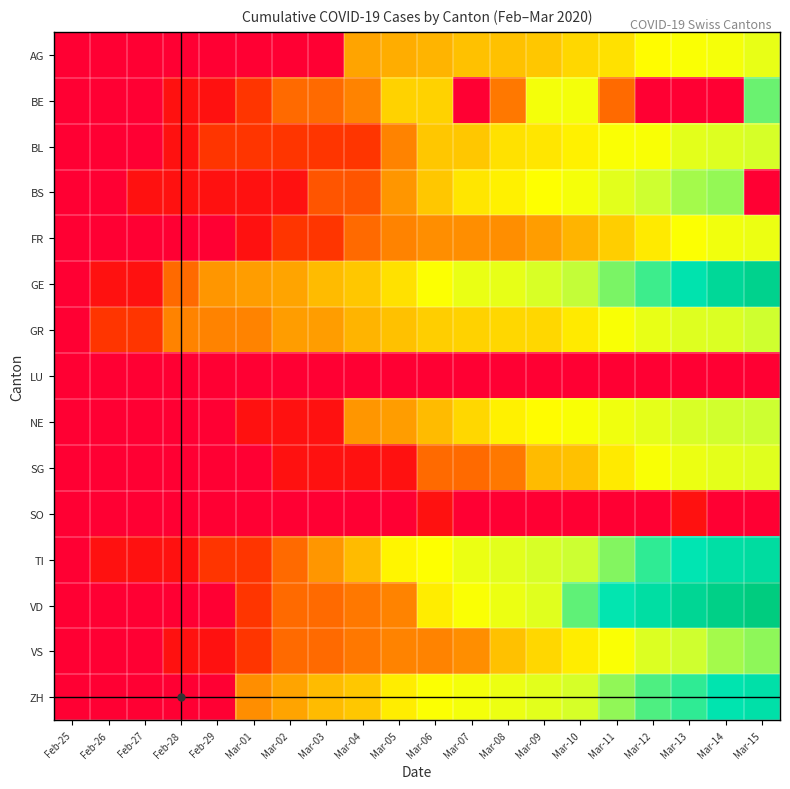

Which series has the largest total across all categories?

VD